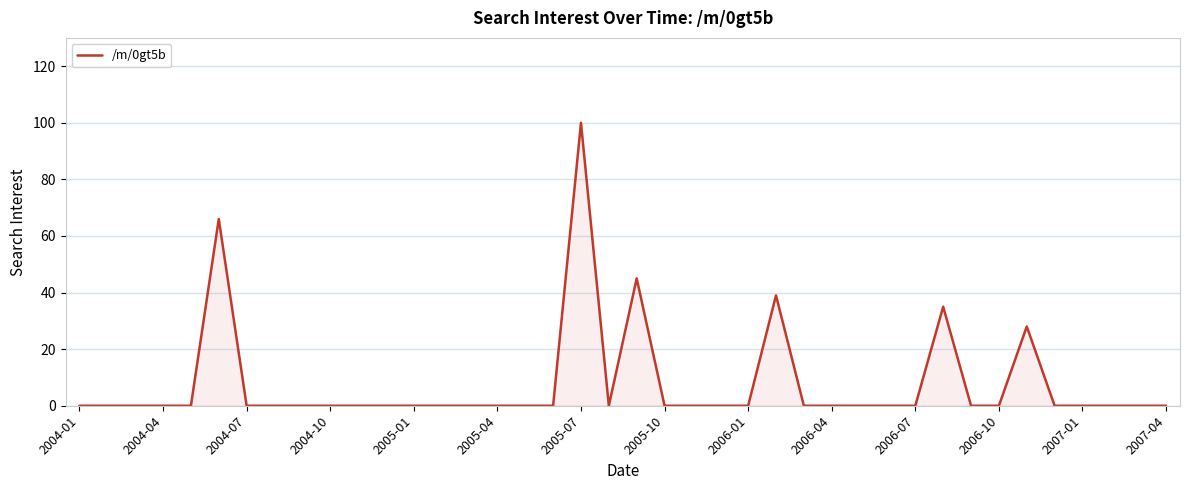

True or false: the data has more than 0 interior local peaks.

True